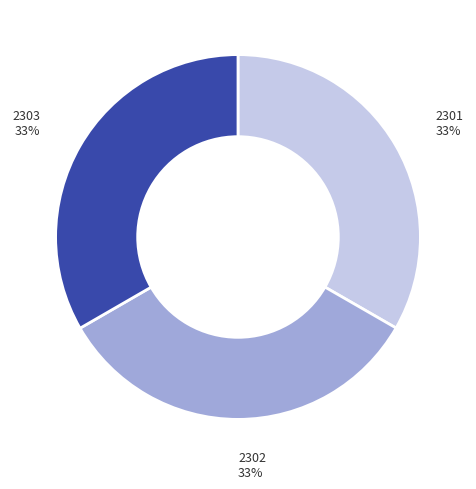

What is the ratio of the value at 2303 to the value at 2301?

1.0